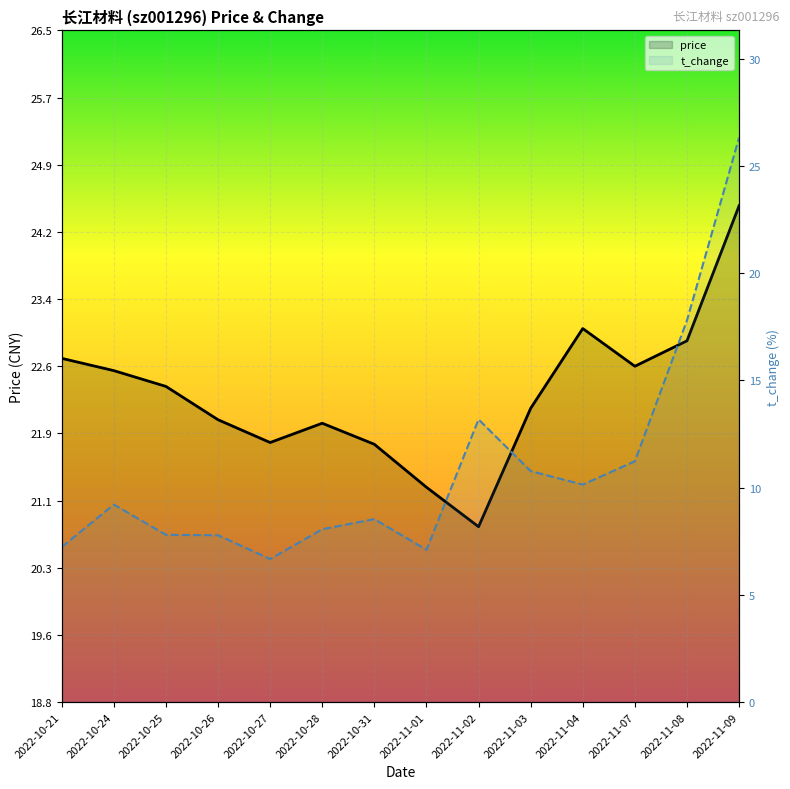

How many interior local peaks does the t_change series have?

3